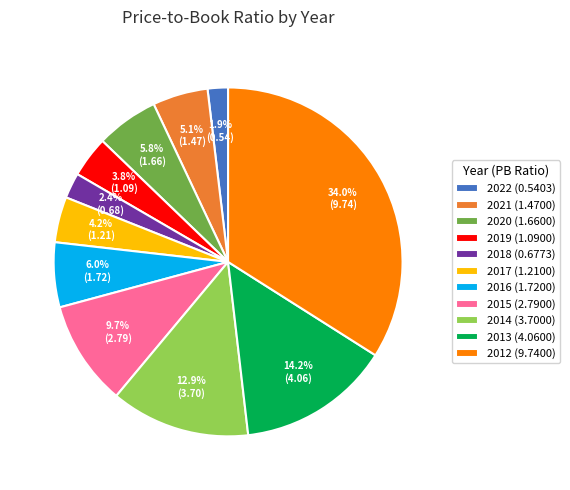

To the nearest percent, what is the average slice percentage?

9%